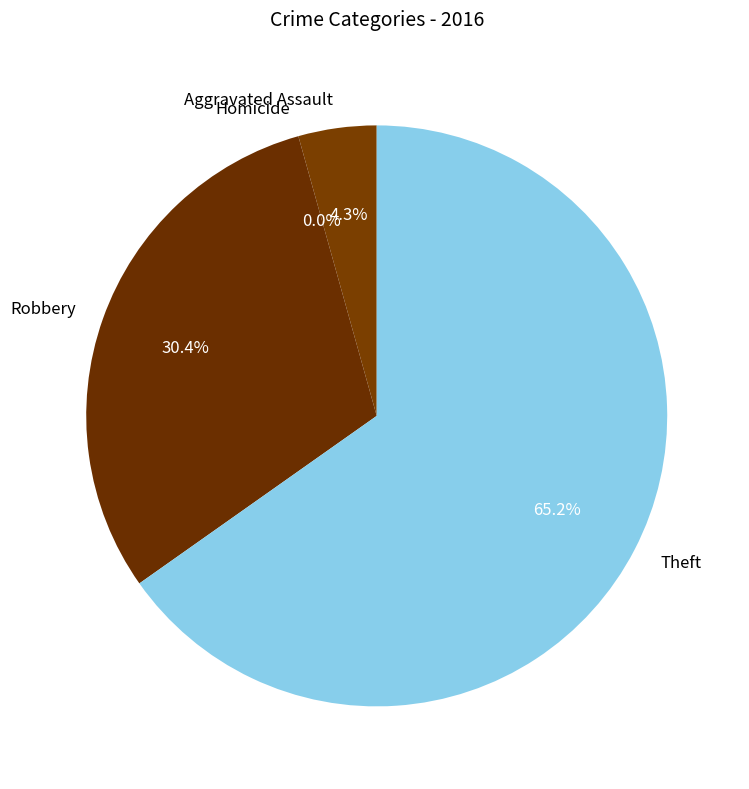

Do Aggravated Assault and Homicide together represent more than half of the pie?

No